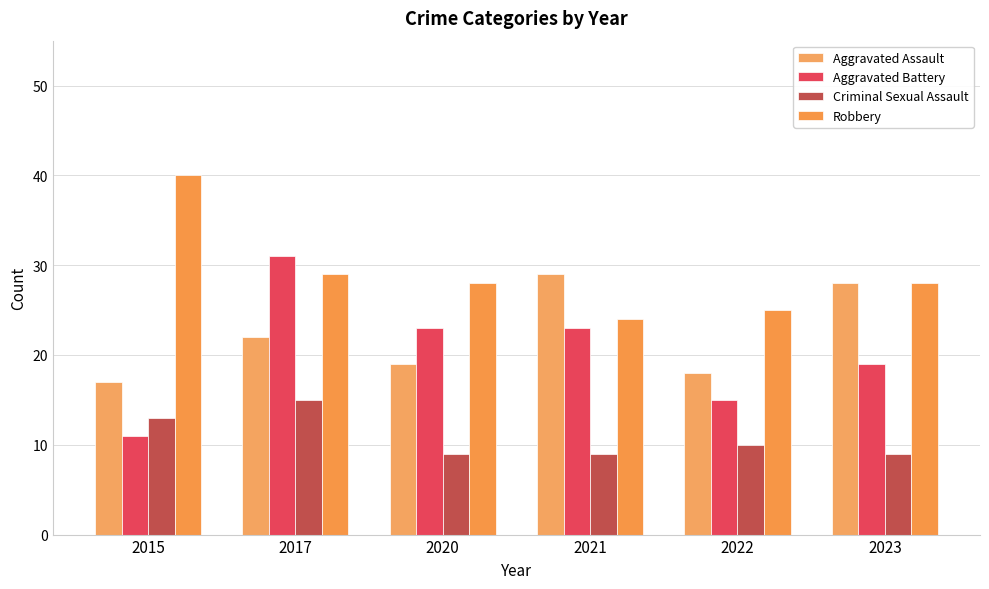

The Criminal Sexual Assault series shows 10 at 2017. True or false?

False